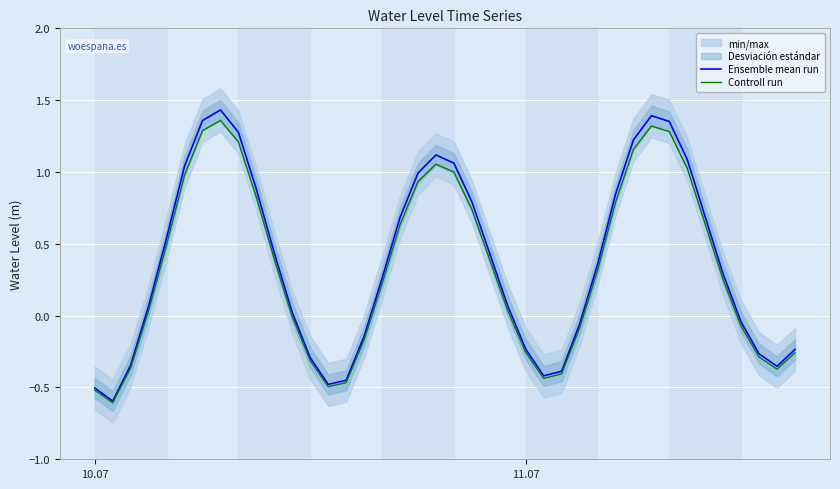

What is the minimum value for Ensemble mean run?

-0.6